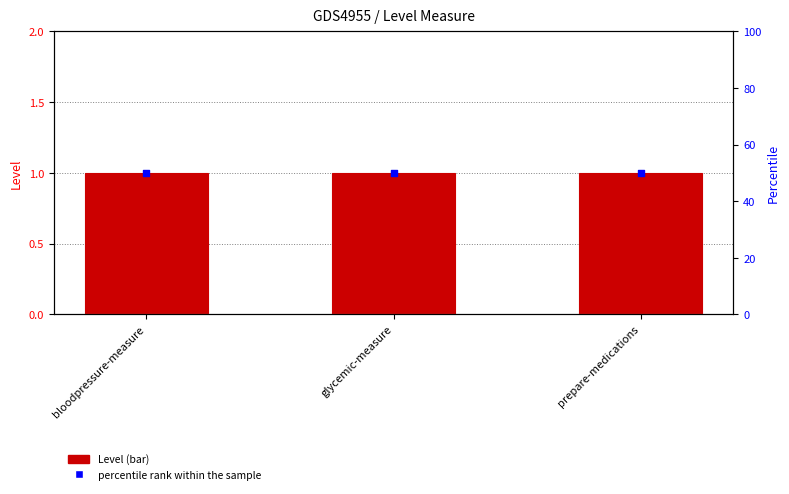

What are all the series names shown in the legend?

Level, percentile rank within the sample